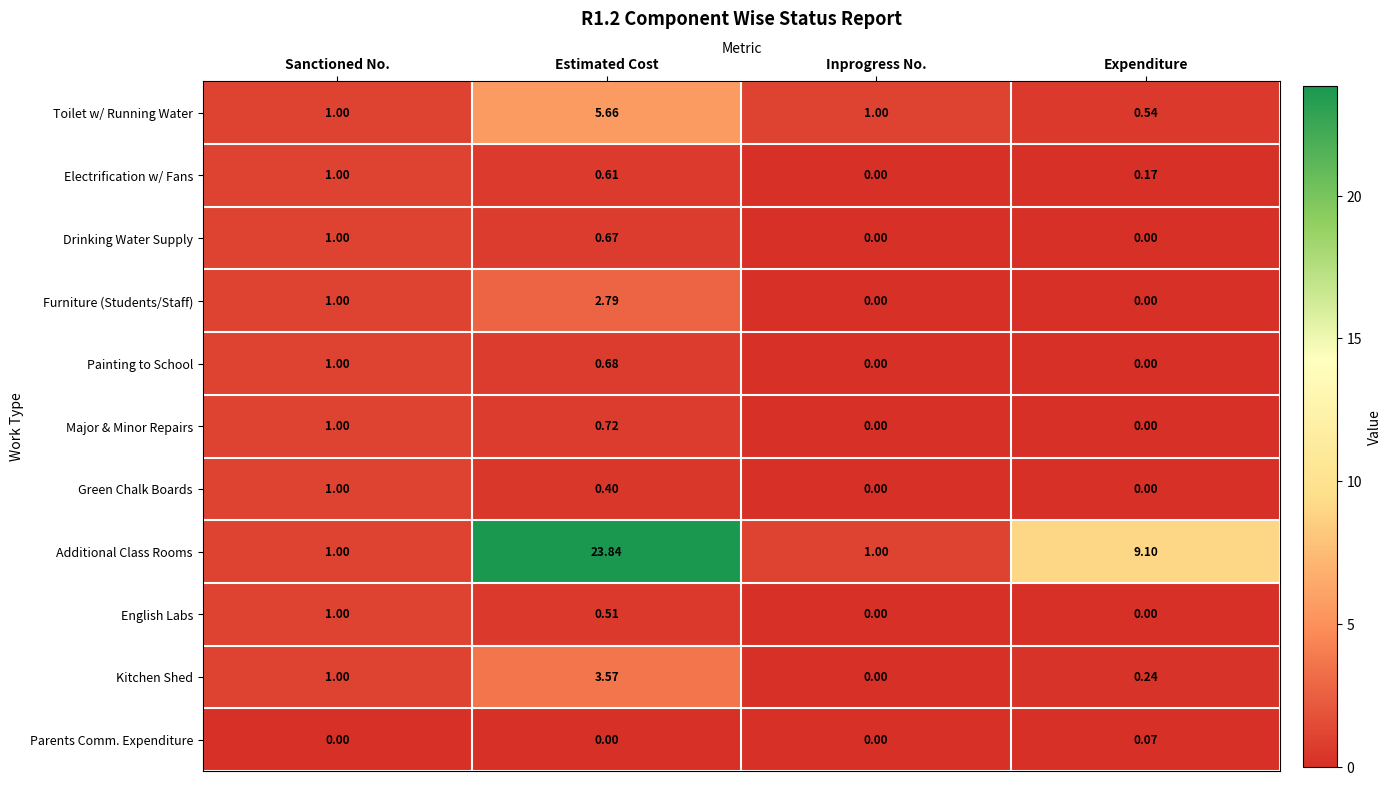

How many values in Major & Minor Repairs are above zero?

2